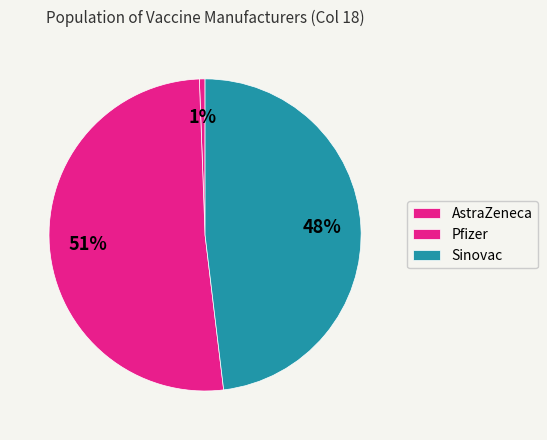

How many segments does this pie chart have?

3